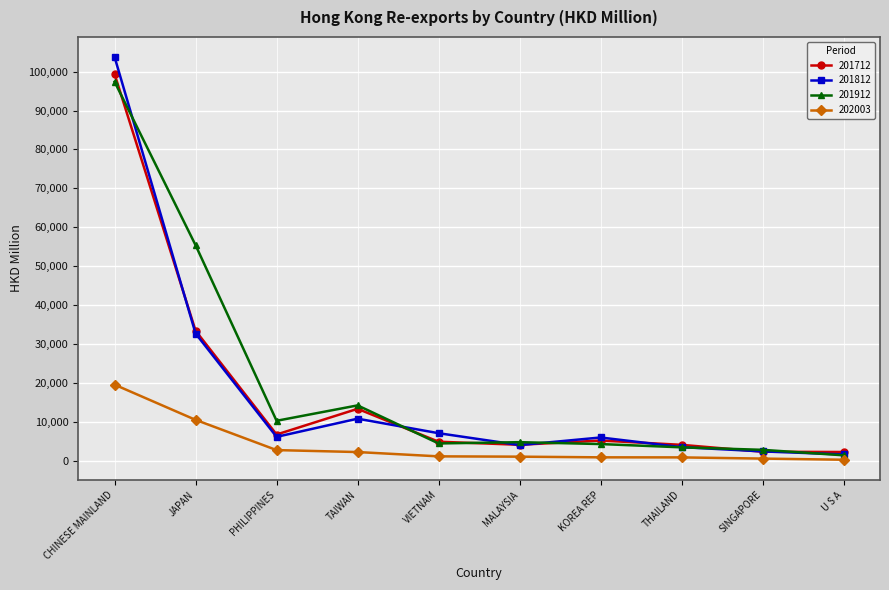

True or false: 202003 and 201712 cross at least once.

False